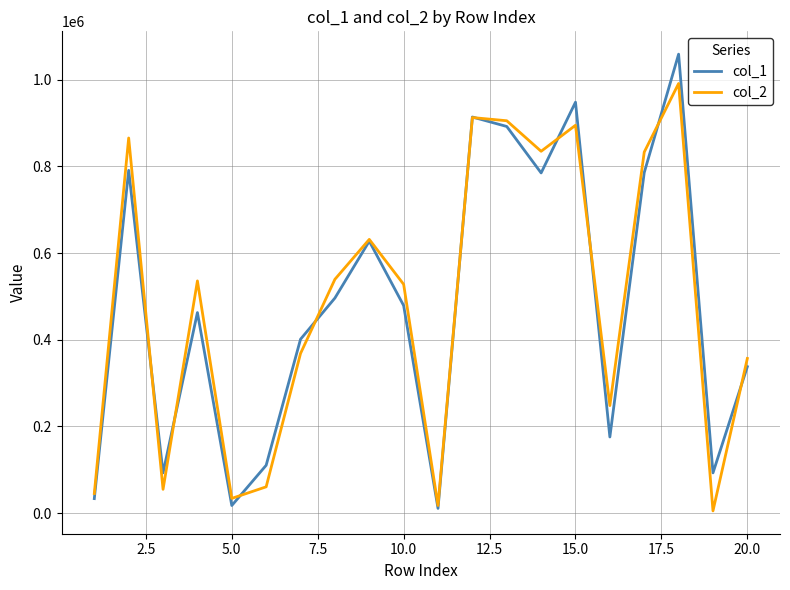

Rank the series by their maximum value, from highest to lowest.

col_1, col_2